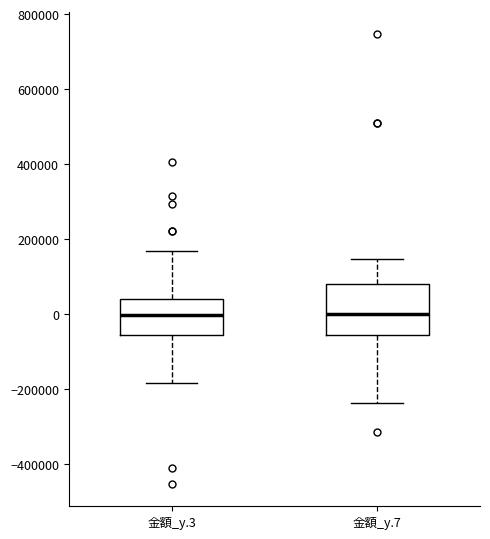

Reading left to right, read every box against the y-axis: the position of its median line, the range the box covers, and the ends of its whiskers. The values are not printed on the chart, so give them approximately, as read against the axis.

金額_y.3: median 0, box -60000 to 40000, whiskers -180000 to 180000
金額_y.7: median 0, box -60000 to 80000, whiskers -240000 to 140000